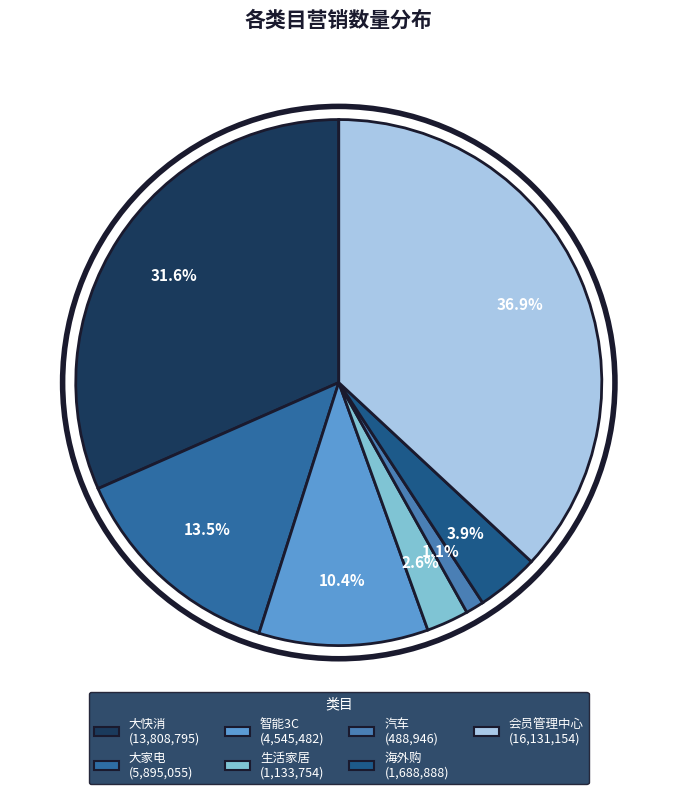

Does 大快消 account for over 50% of the chart?

No